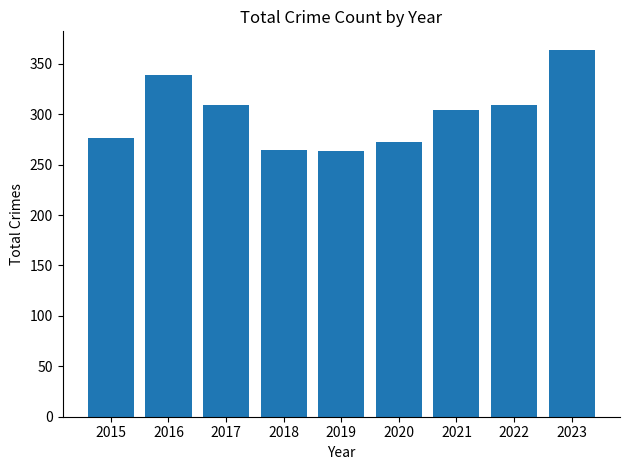

What is the difference between the values at 2022 and 2015?

33